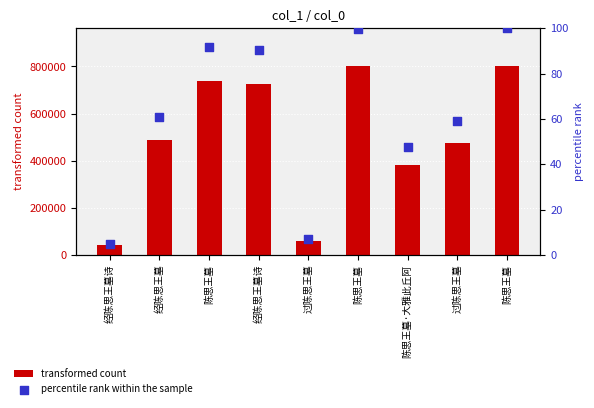

What are all the series names shown in the legend?

transformed count, percentile rank within the sample